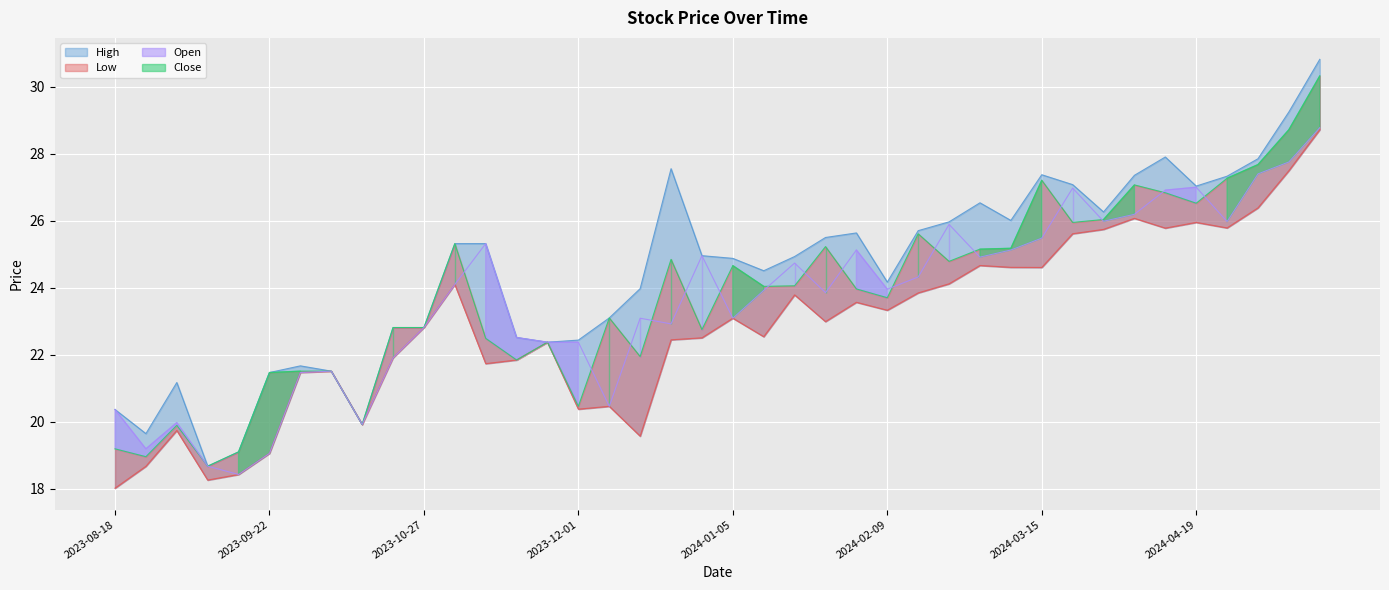

True or false: High has more than 1 points higher than both neighbors.

True